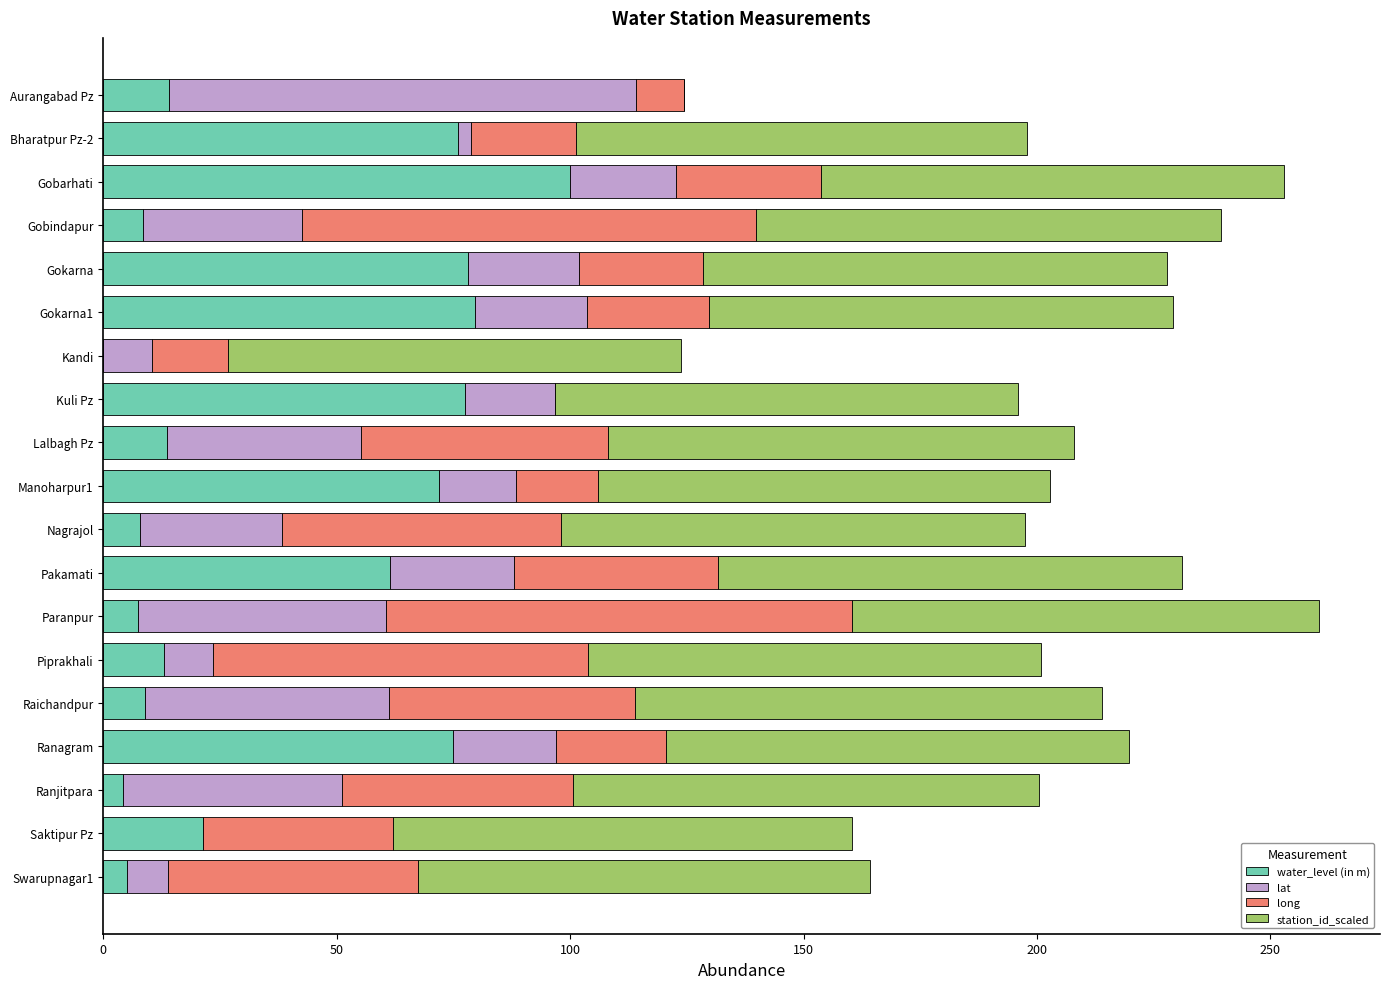

What is the total value across all series at Piprakhali?

200.8